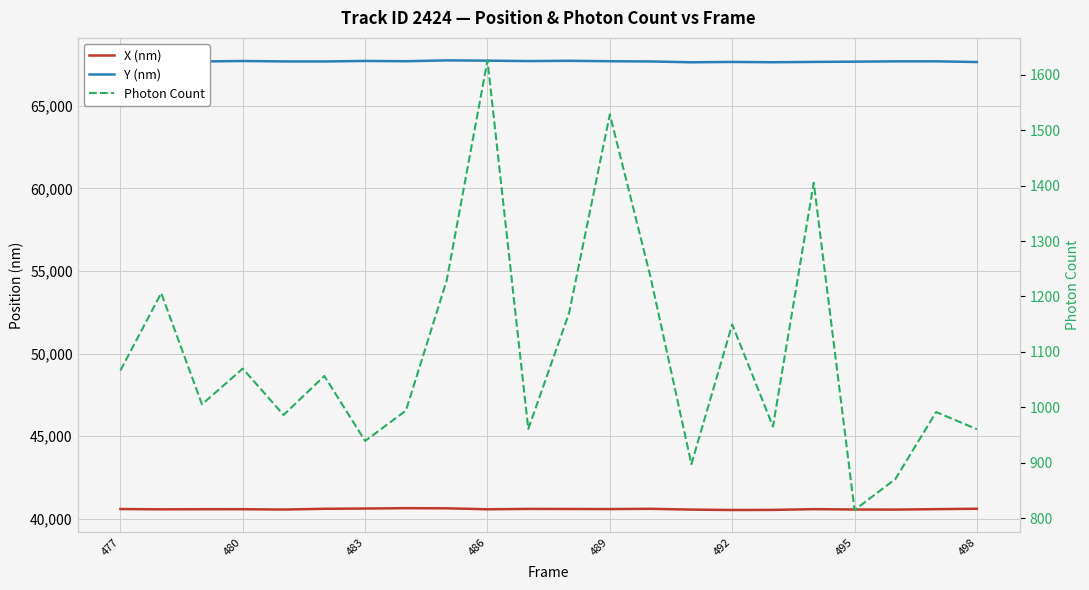

The value of Y (nm) at 477 is 67743.1. True or false?

True